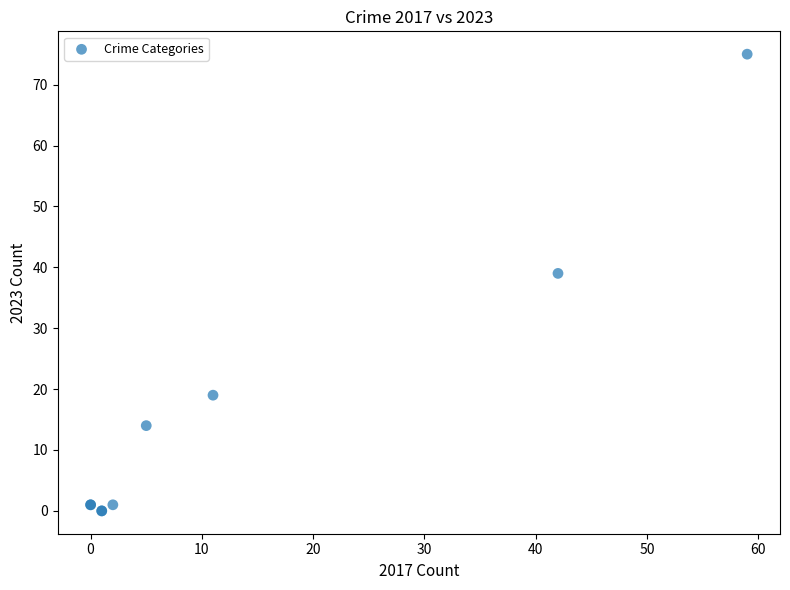

What Y value in the scatter plot is closest to 37?

39